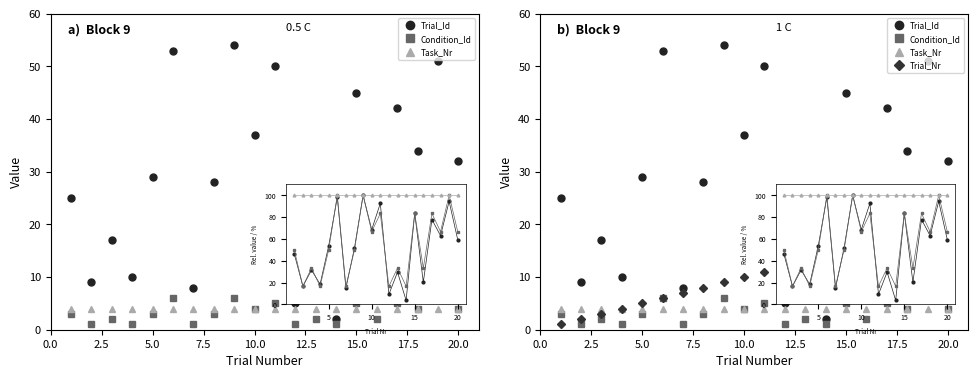

Which label corresponds to the largest value in the chart?

20.0